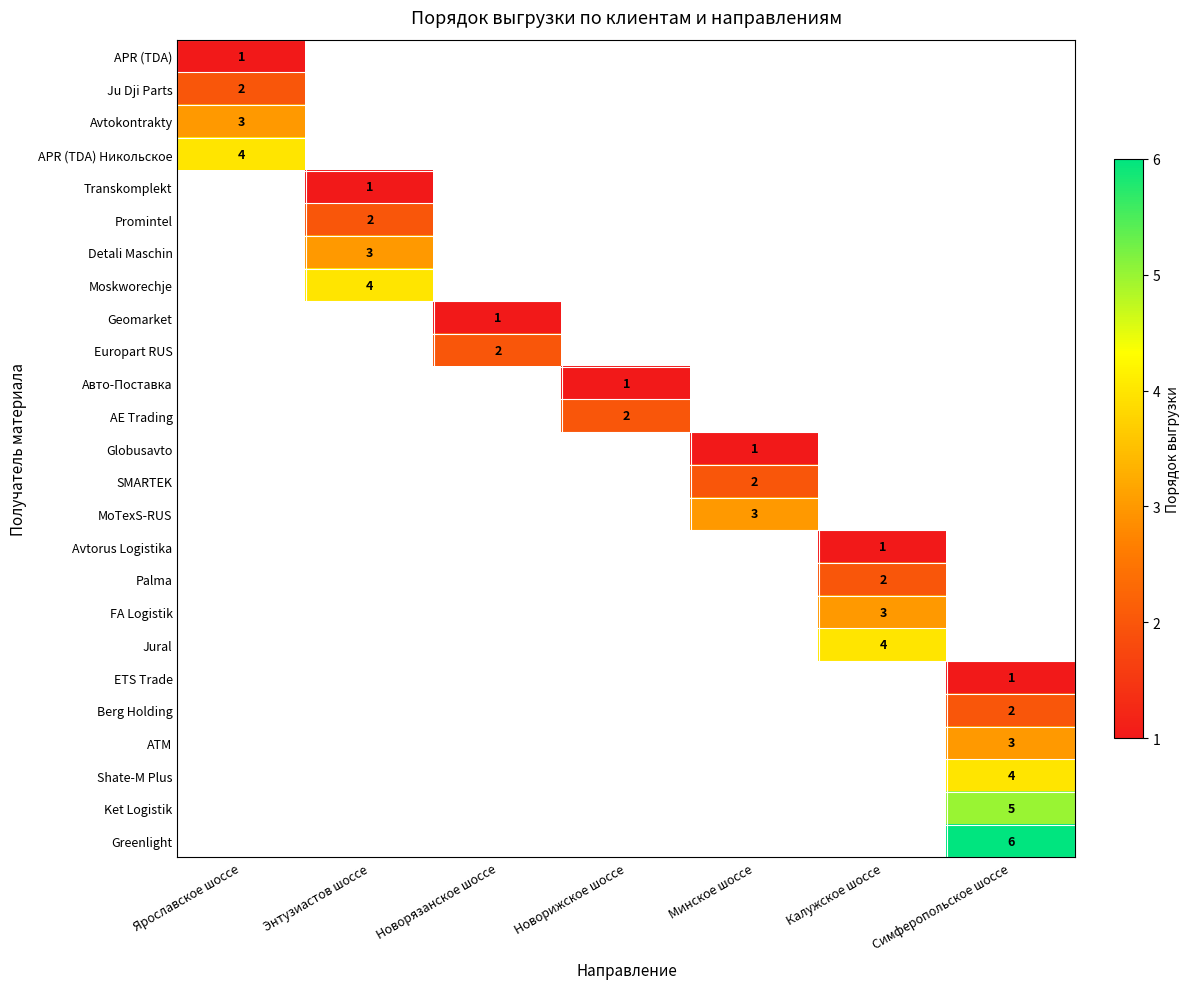

True or false: Geomarket has a value of 1 at Новорязанское шоссе.

True